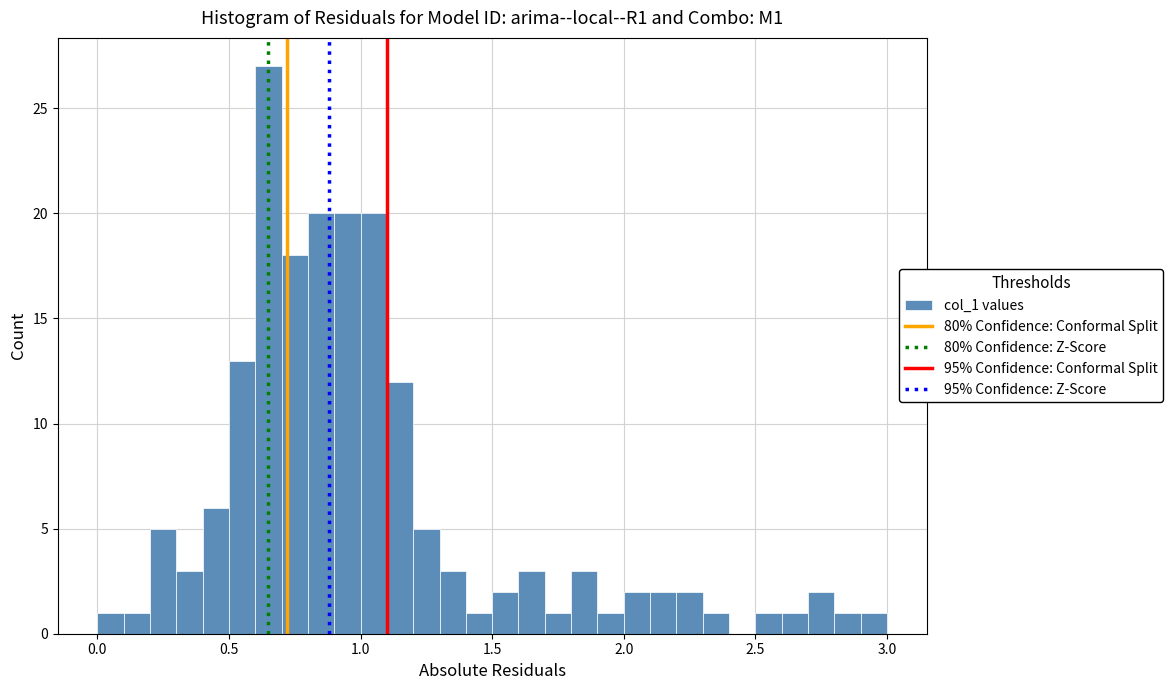

Around what value on the x-axis is the tallest bar? Give the approximate position of its centre, as read against the axis.

0.65